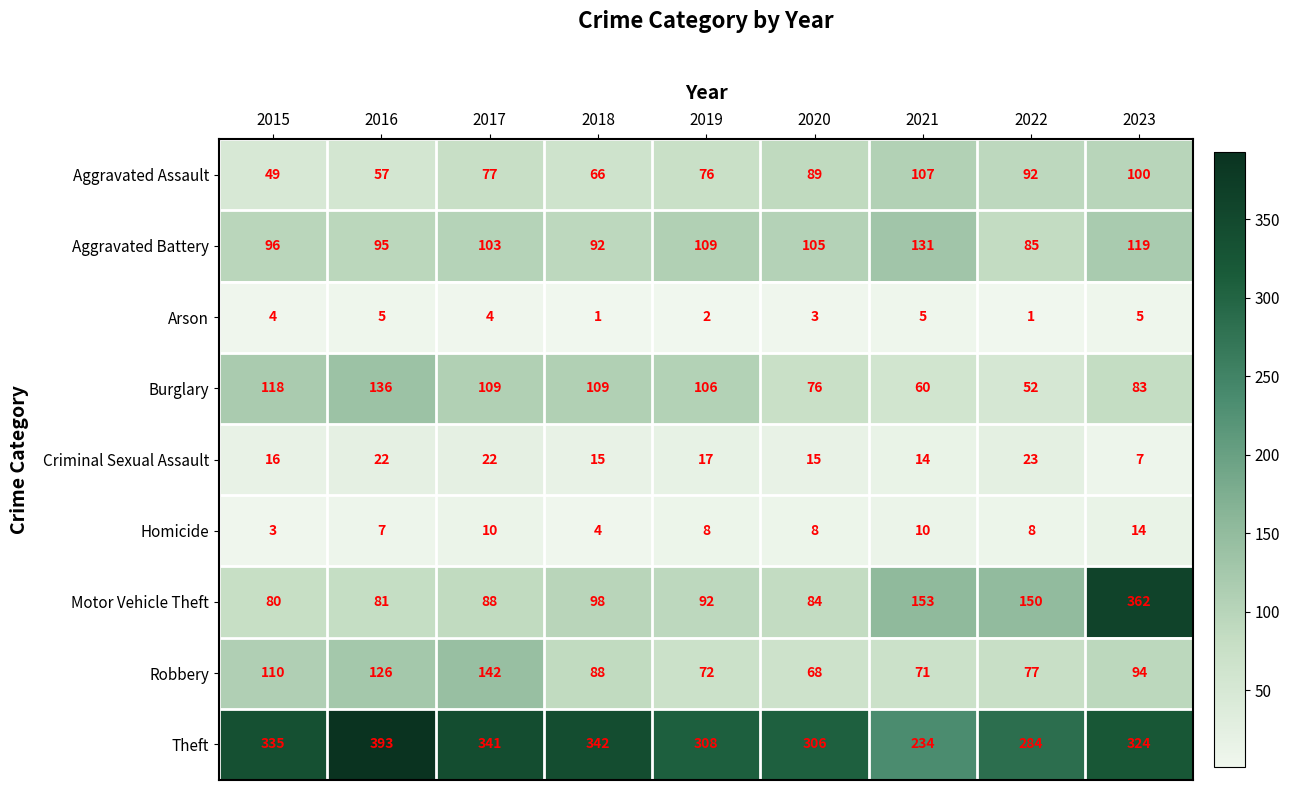

What is the highest value of the Aggravated Battery series?

131